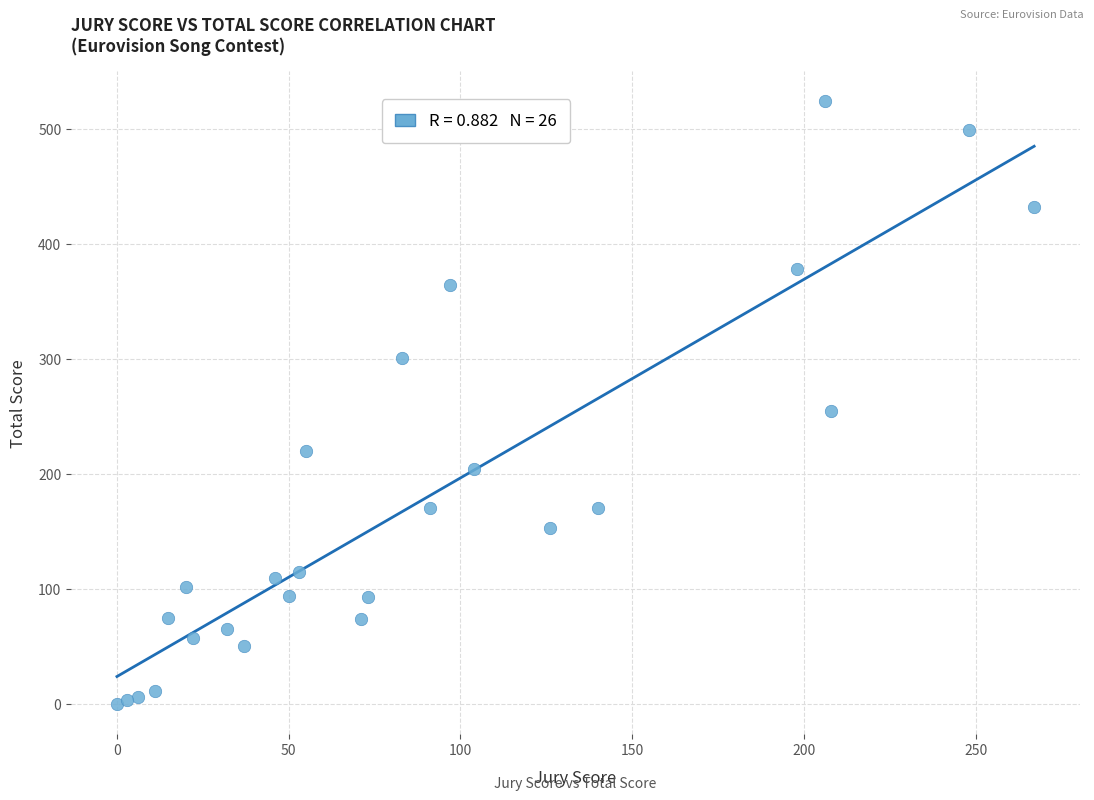

What is the range of X values (max minus min)?

267